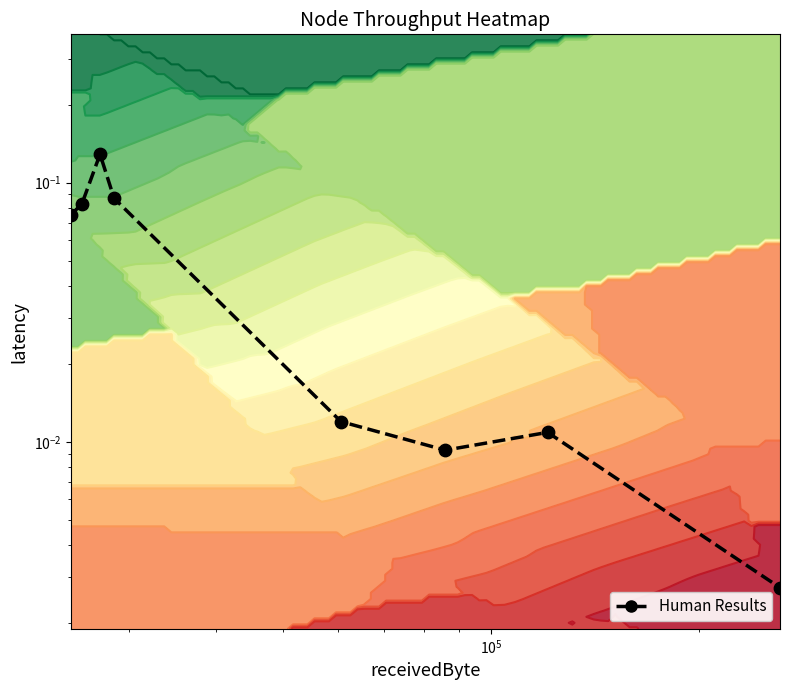

What is the difference between the second highest and second lowest values?

0.1